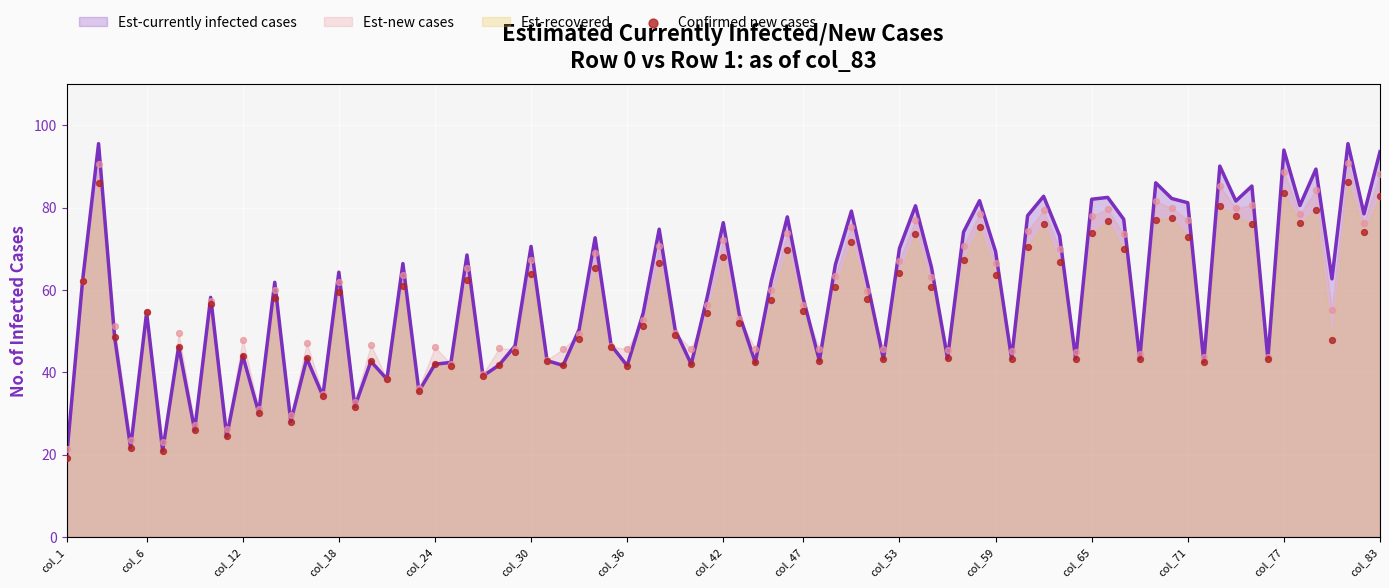

Is the value of col_1 at 0 greater than the value of col_7 at 1?

No